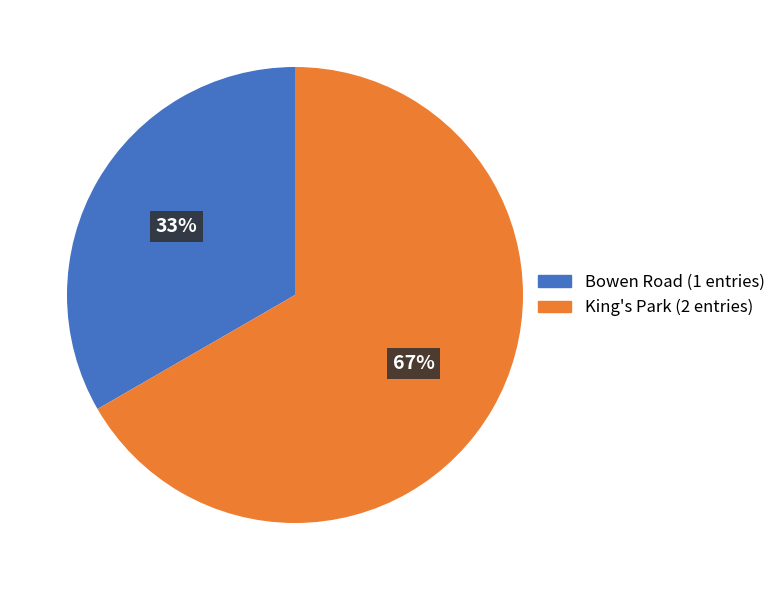

How many slices are in this pie chart?

2